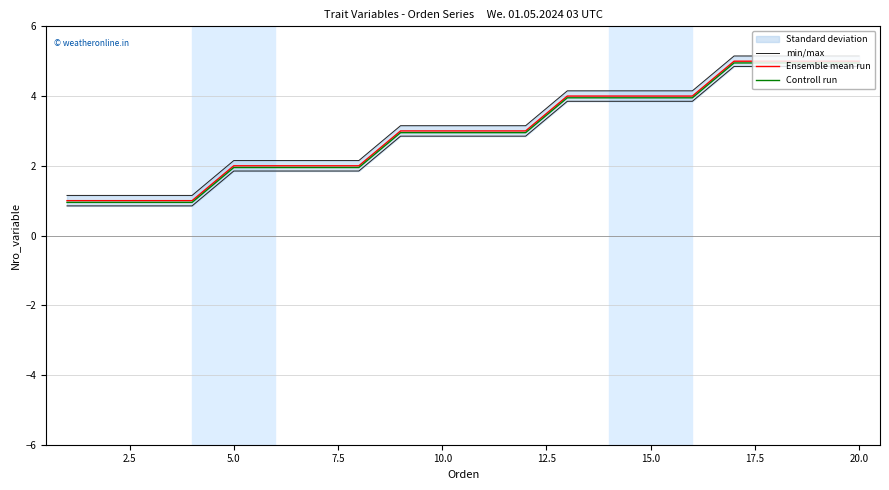

The value of Ensemble mean run at 15.0 is 1.4. True or false?

False